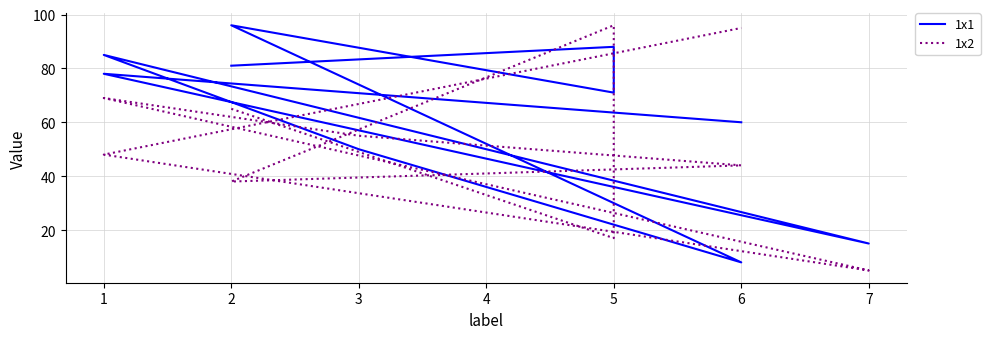

What are all the series names shown in the legend?

1x1, 1x2